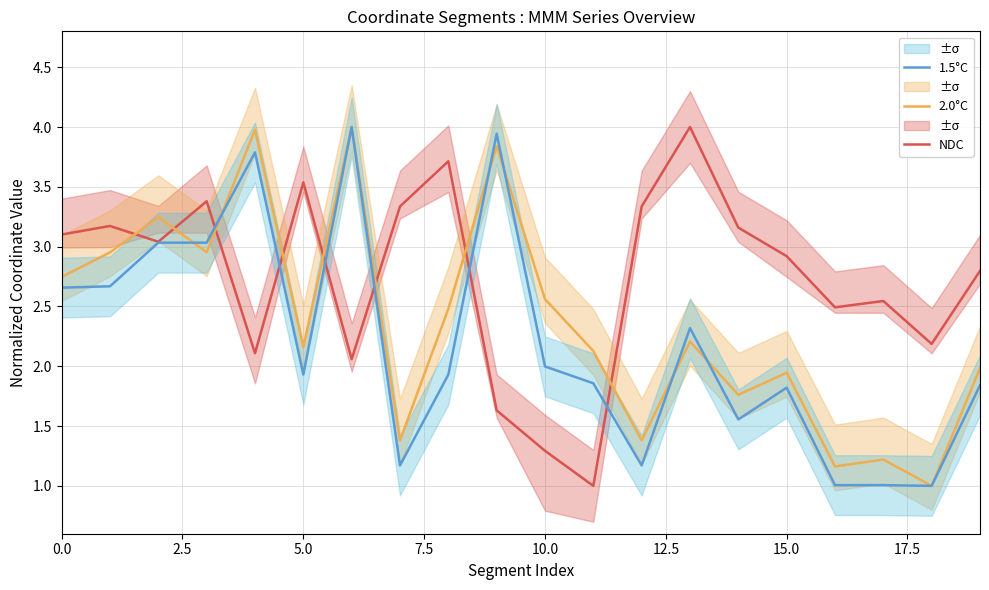

The value of 2.0°C at 17 is 1.9. True or false?

False